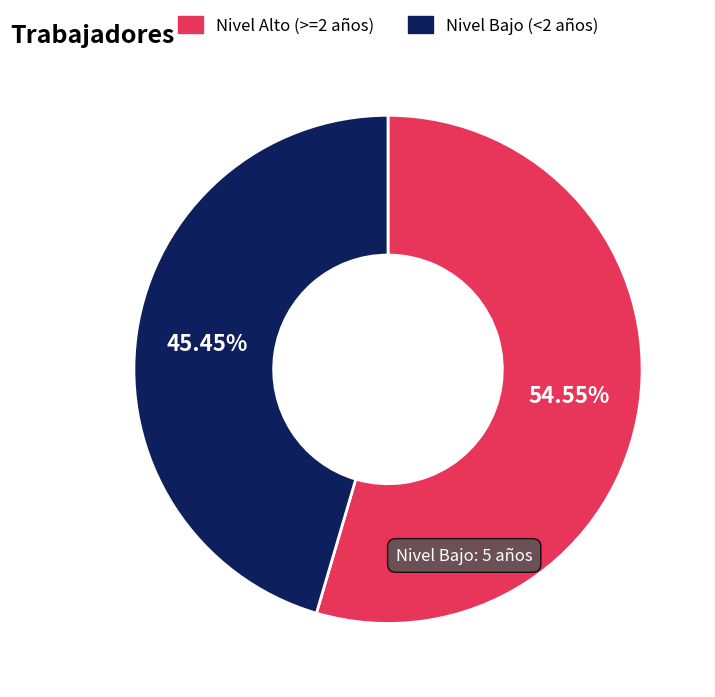

How many slices are in this pie chart?

2